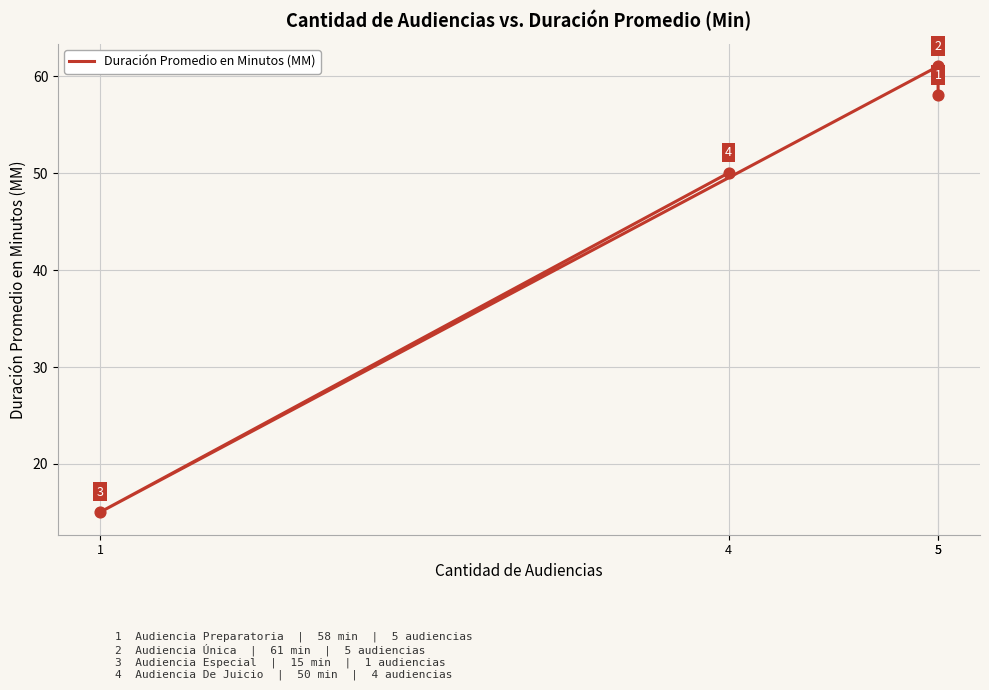

Between 5 and 4, which is larger?

5